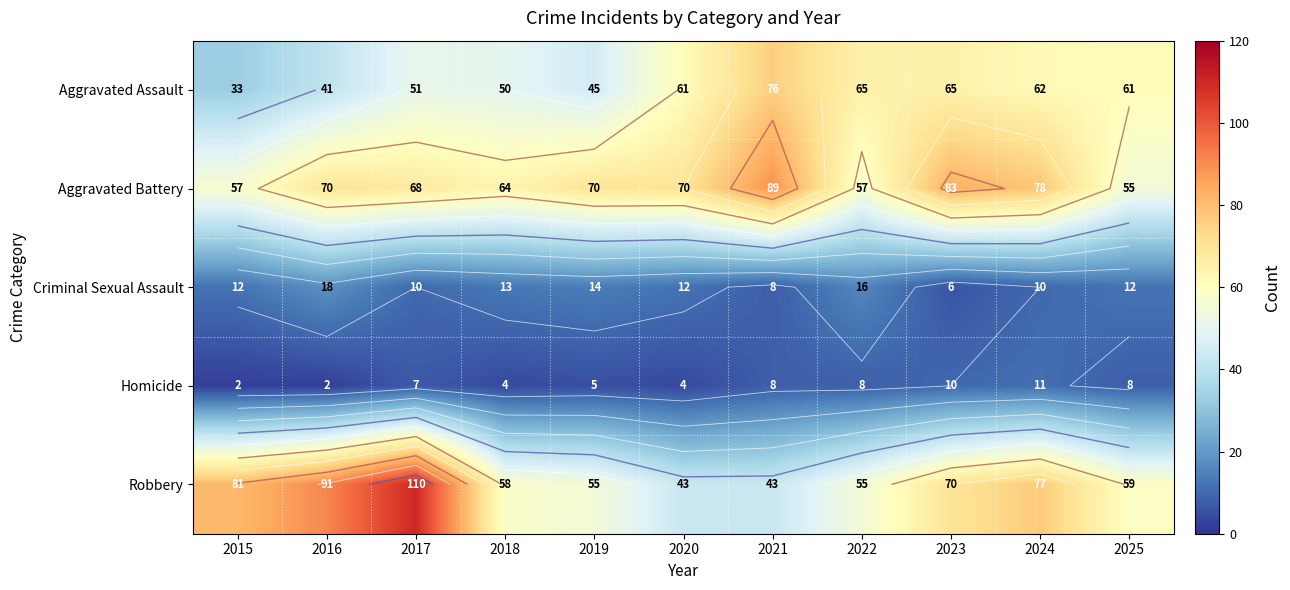

At how many categories does at least one series exceed 91?

1